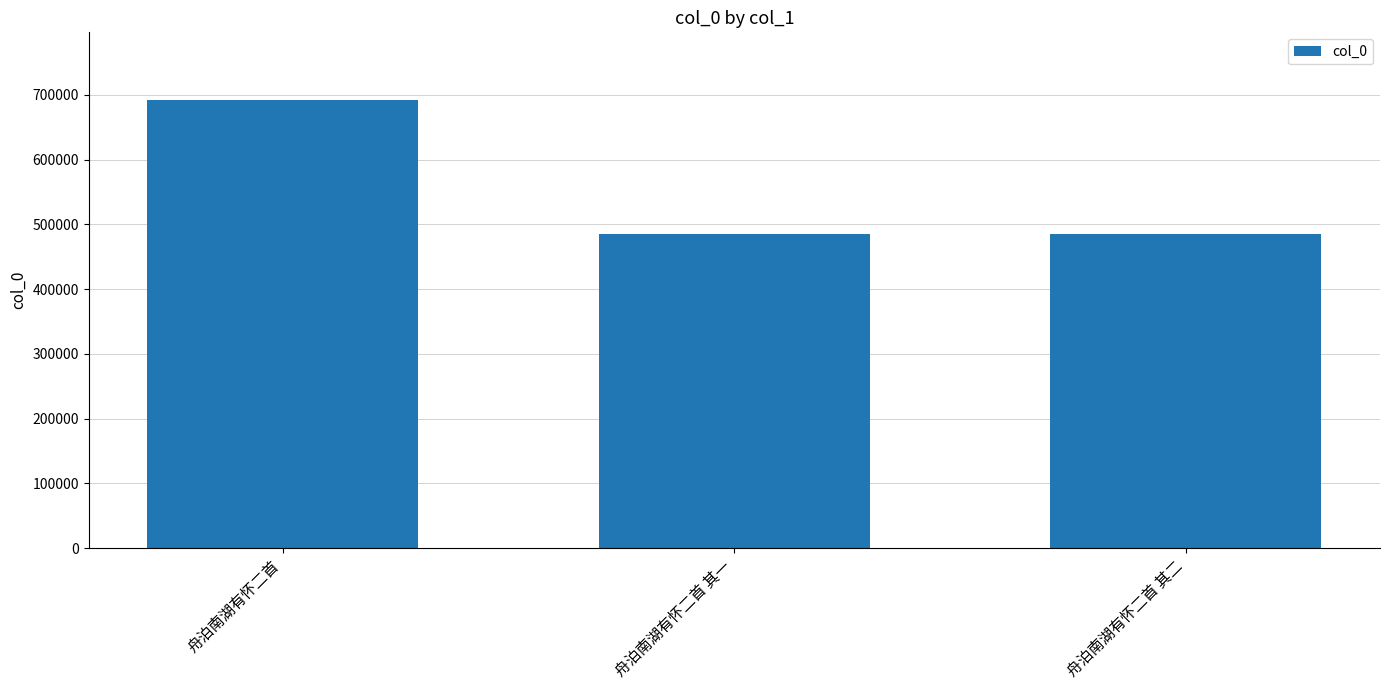

What is the greatest value displayed?

692678